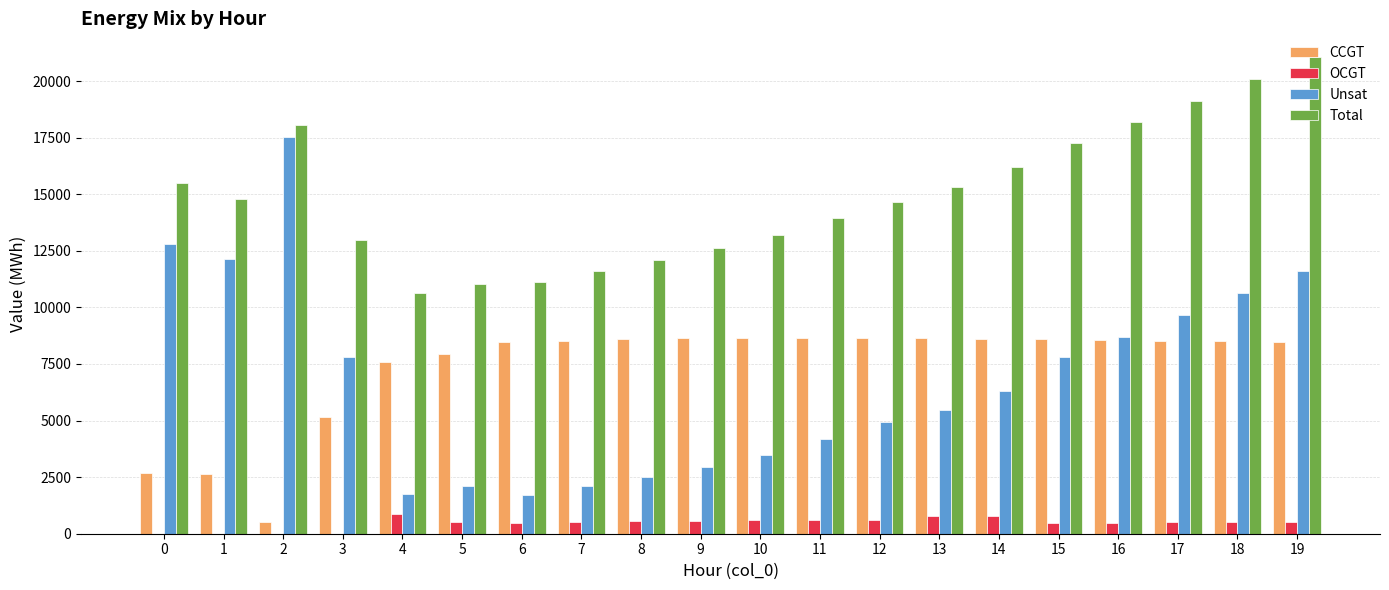

Is it true that Unsat equals 4199 at 11?

True